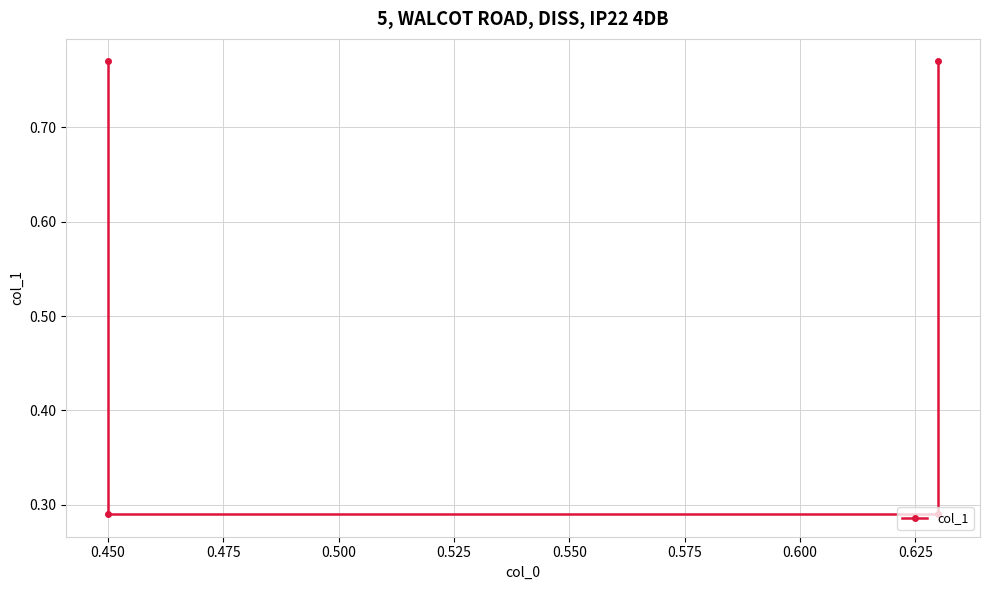

What is the greatest value displayed?

0.8